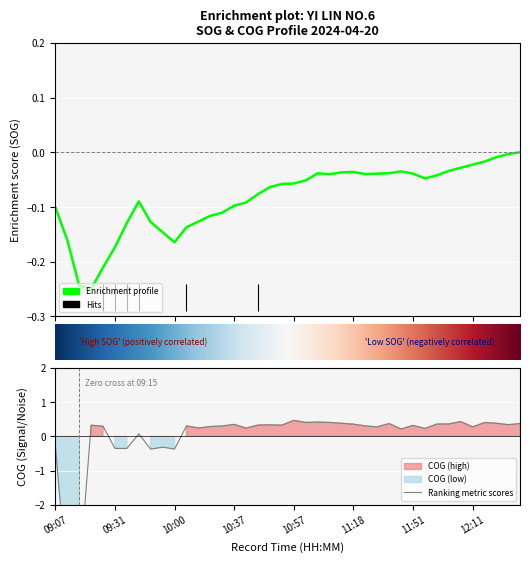

What is the sum of the values at 09:51 and 09:43?

-0.3